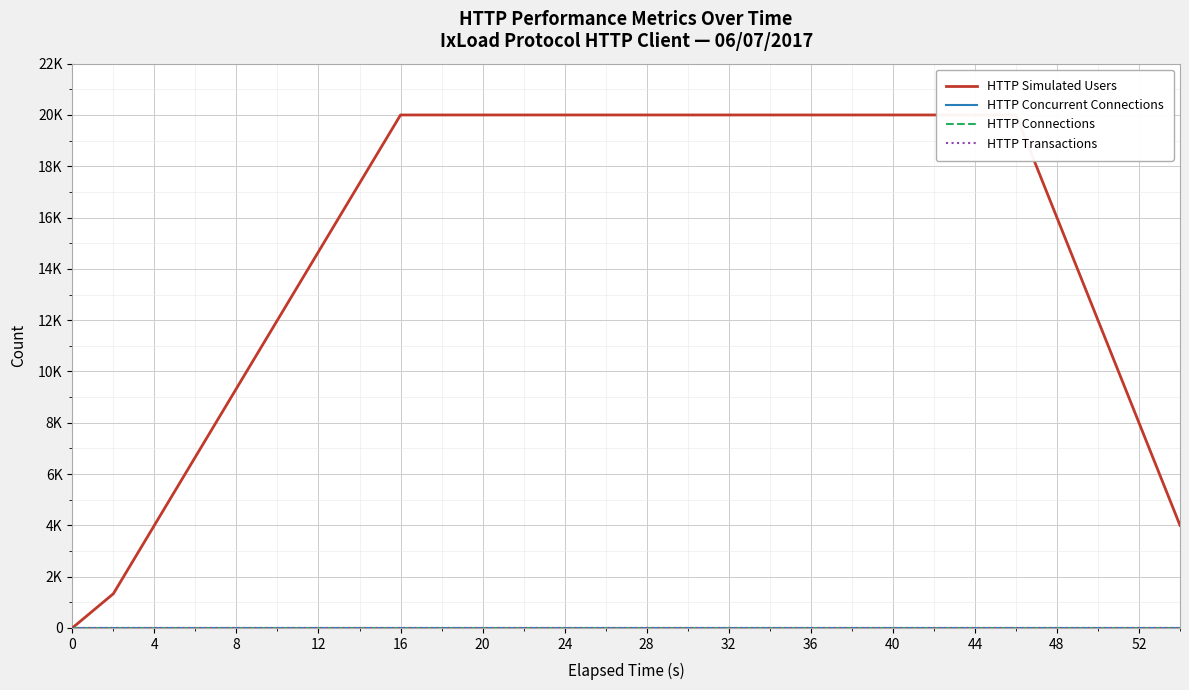

Count the number of data series in this chart.

4